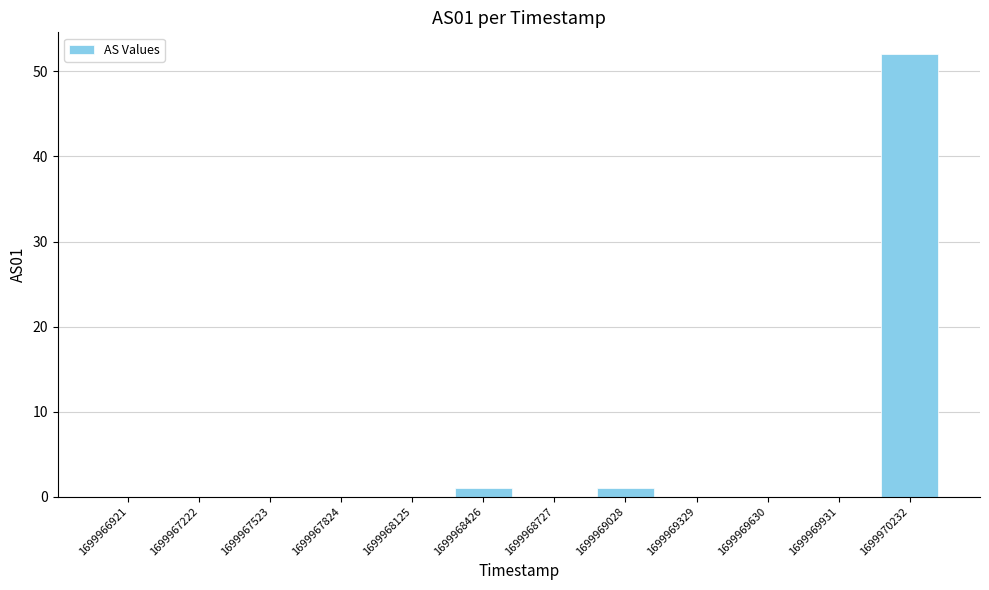

True or false: the data shows 0 at 1699967222.

True